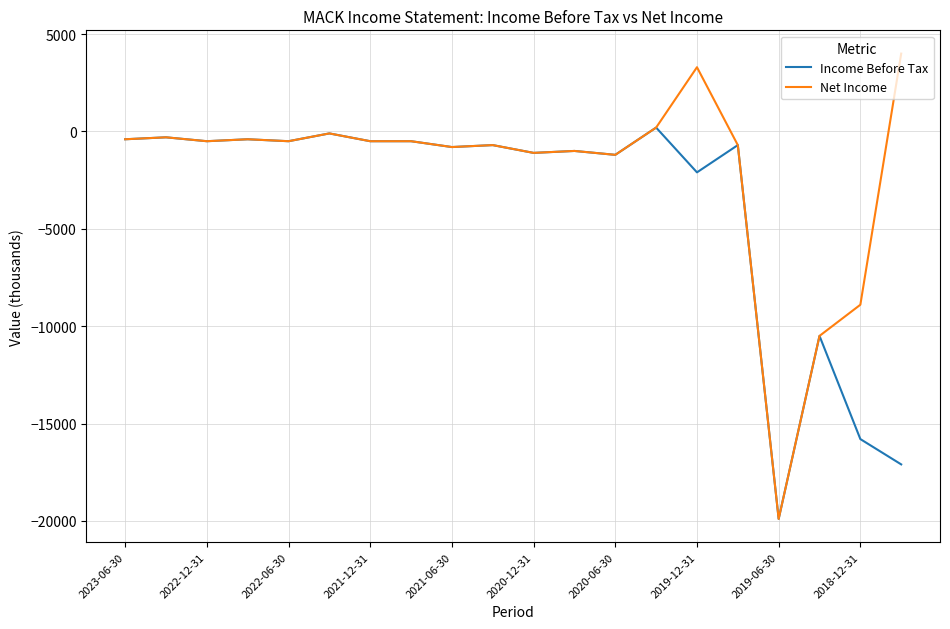

Does the chart have visible grid lines?

Yes